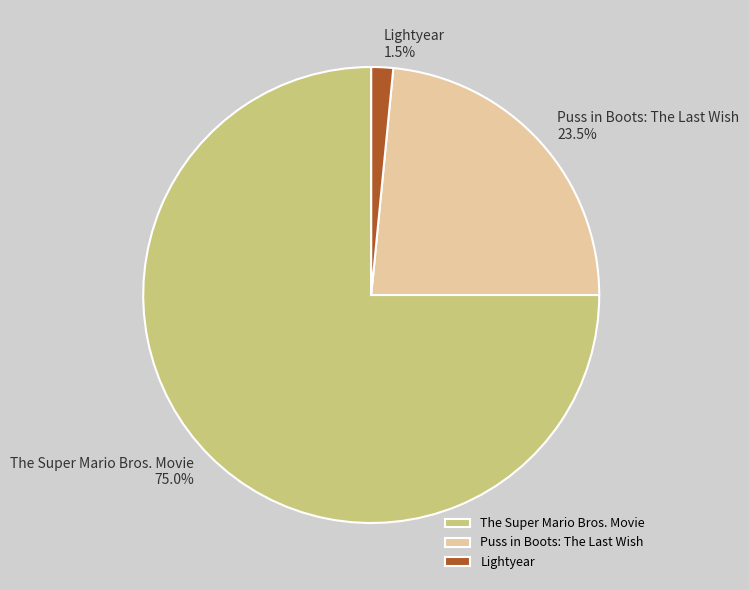

Which category has the smallest portion of the pie?

Lightyear